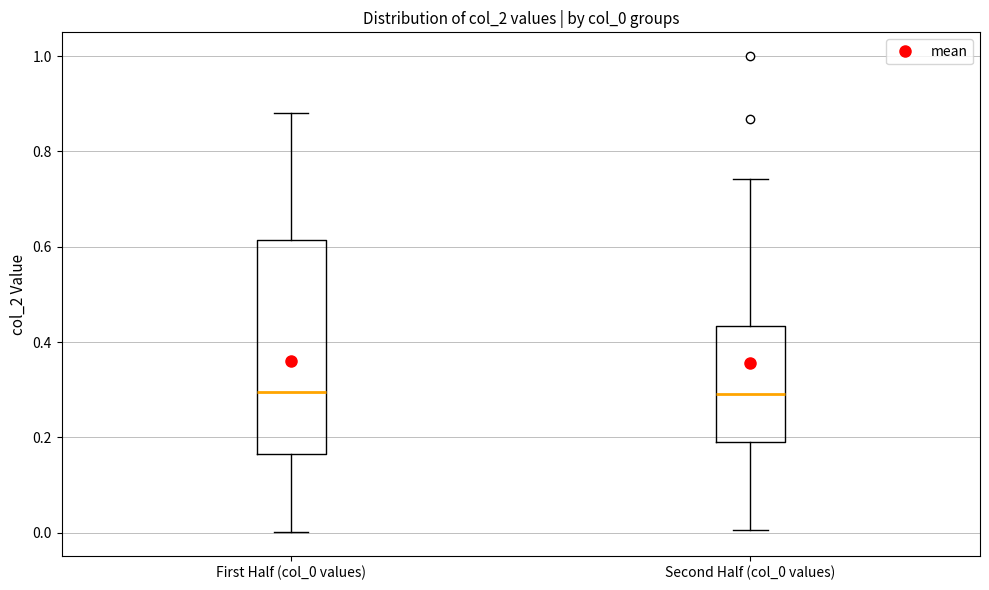

Where does the upper whisker of the box for Second Half (col_0 values) end on the y-axis? The values are not printed on the chart, so give them approximately, as read against the axis.

0.74